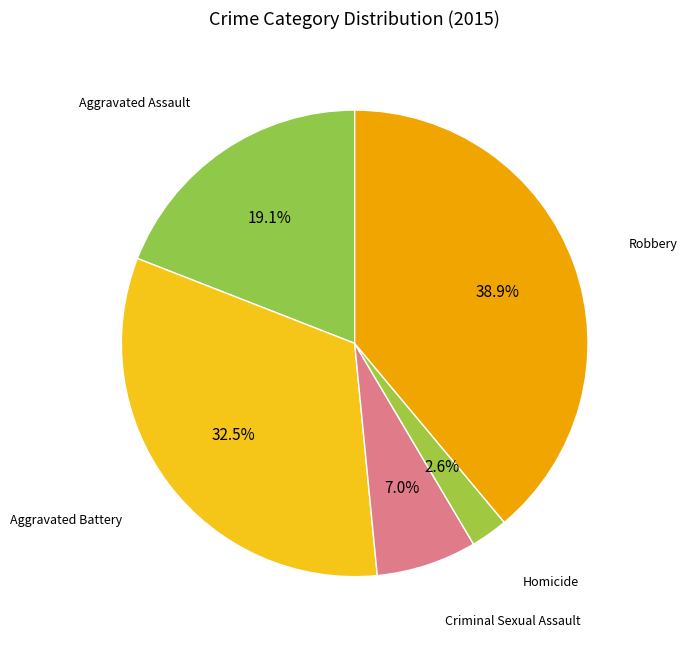

The Aggravated Battery slice represents 25% of the pie. True or false?

False